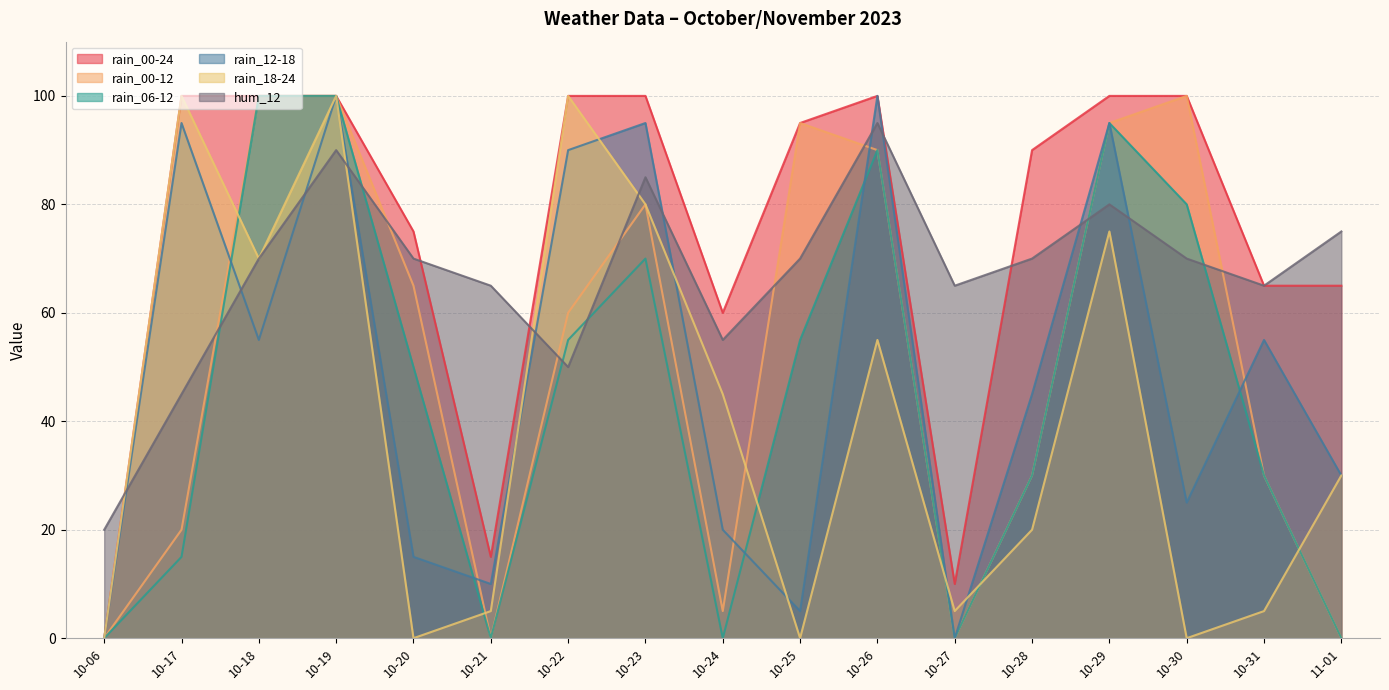

Is it true that rain_12-18 equals 45 at 10-28?

True